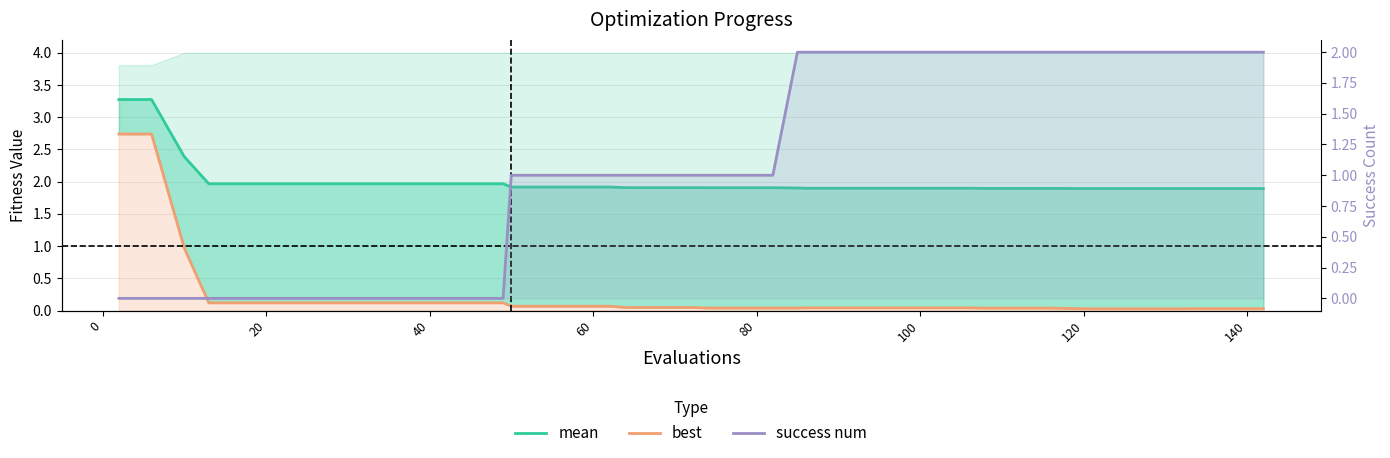

What is the difference between the second highest and second lowest values in the mean series?

1.4